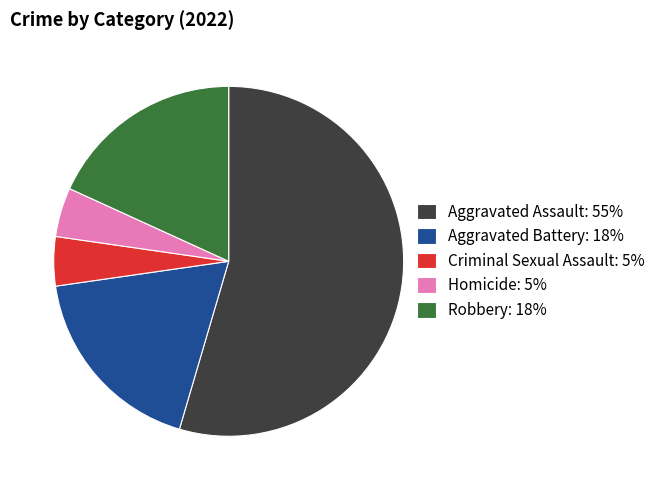

Which category has the biggest portion of the pie?

Aggravated Assault